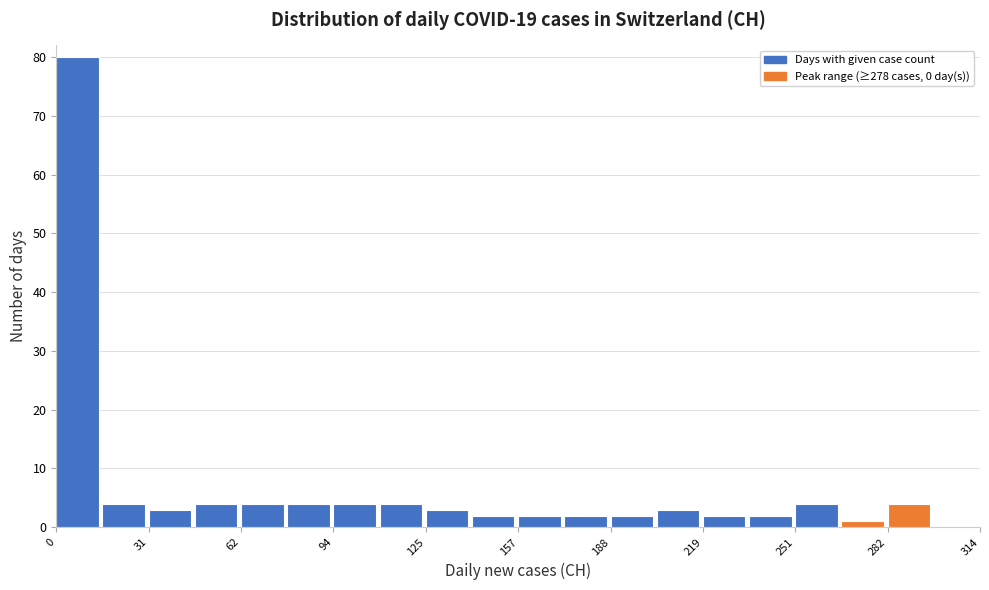

Around what value on the x-axis is the tallest bar? Give the approximate position of its centre, as read against the axis.

5